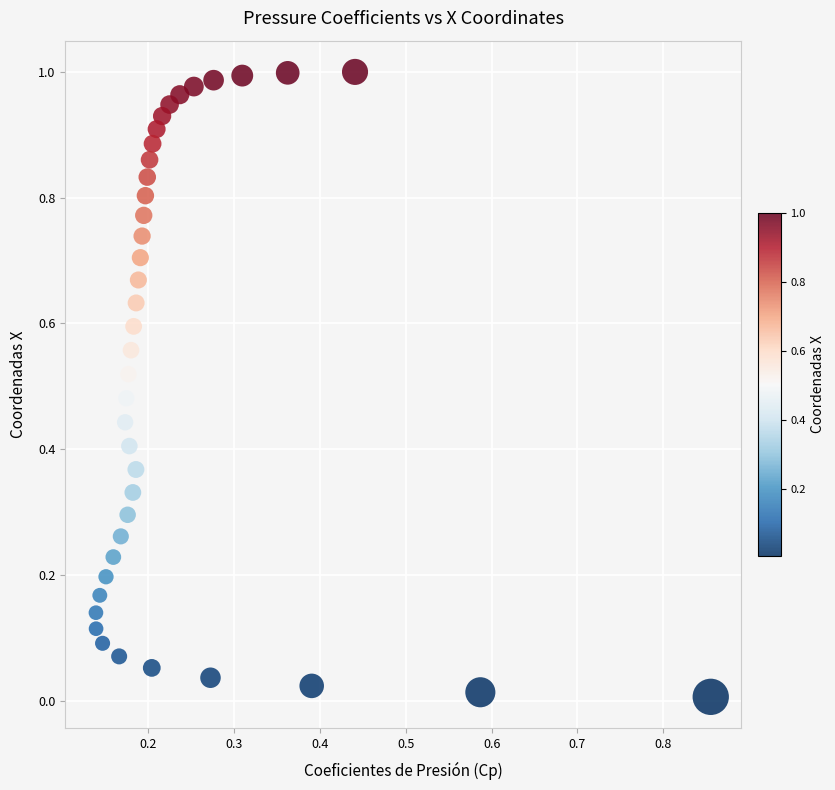

How many points are shown in the scatter plot?

40